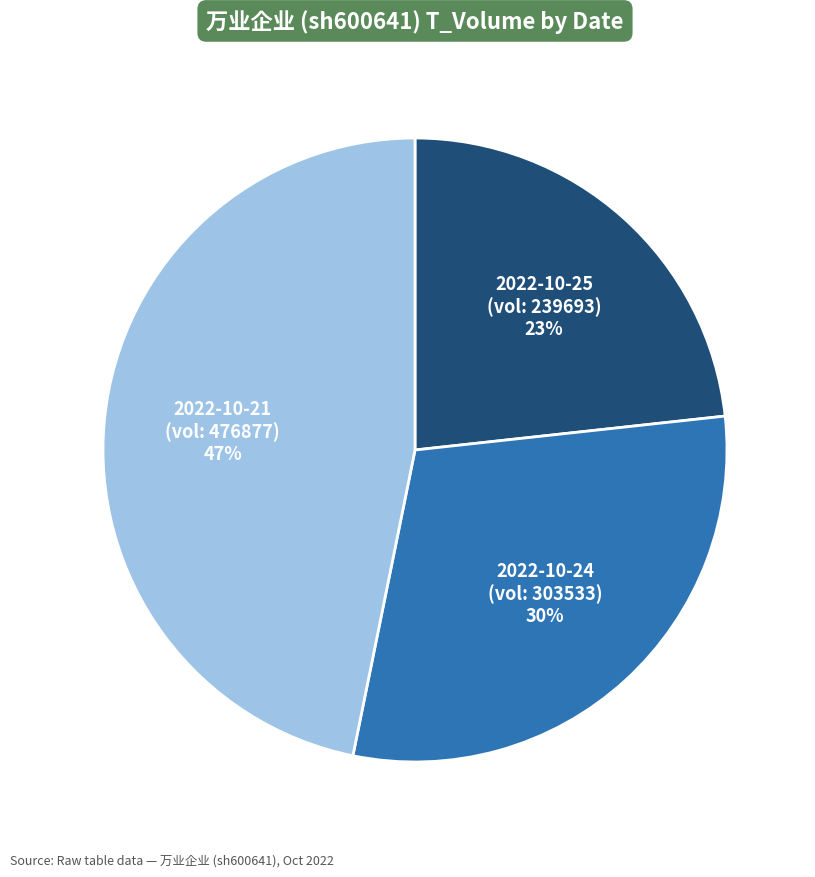

To the nearest percent, what is the average slice percentage?

33%